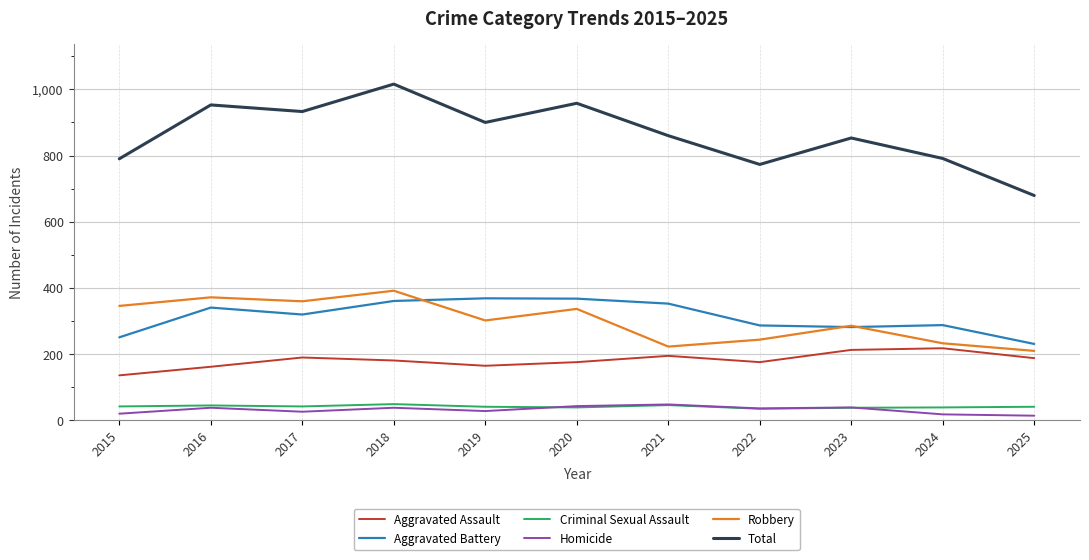

Rank the series at 2025 from lowest to highest value.

Homicide, Criminal Sexual Assault, Aggravated Assault, Robbery, Aggravated Battery, Total